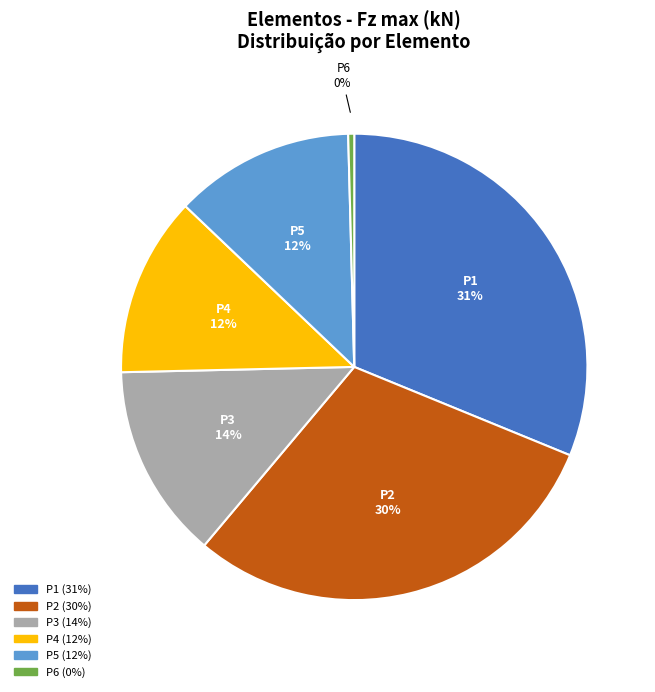

Is there a majority slice in this chart?

No